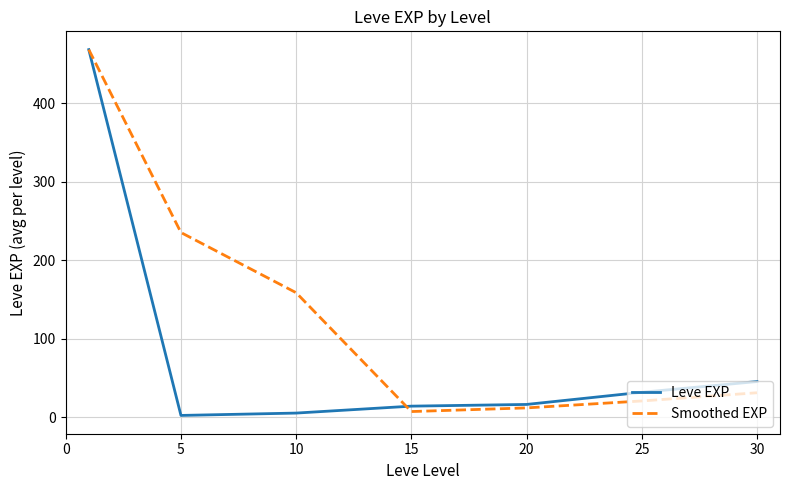

Does the chart display data point markers on the line(s)?

No